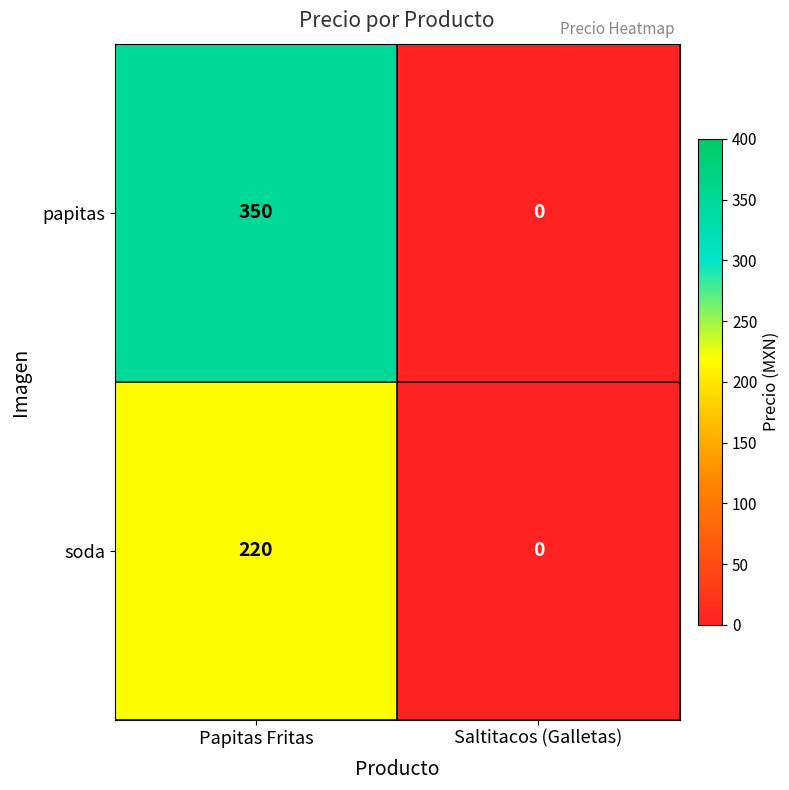

At Papitas Fritas, list the series in order from smallest to largest.

soda, papitas